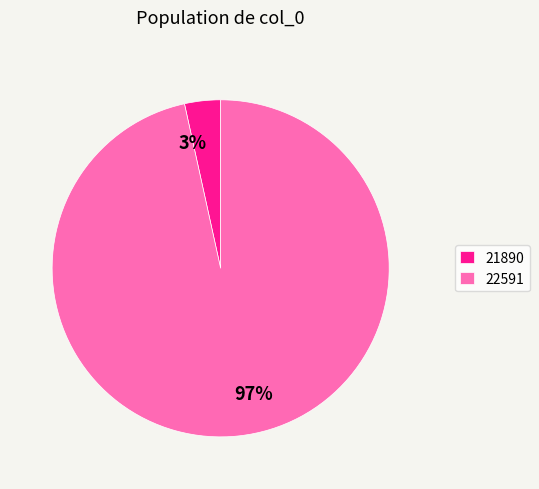

To the nearest percent, what portion does 22591 represent?

97%